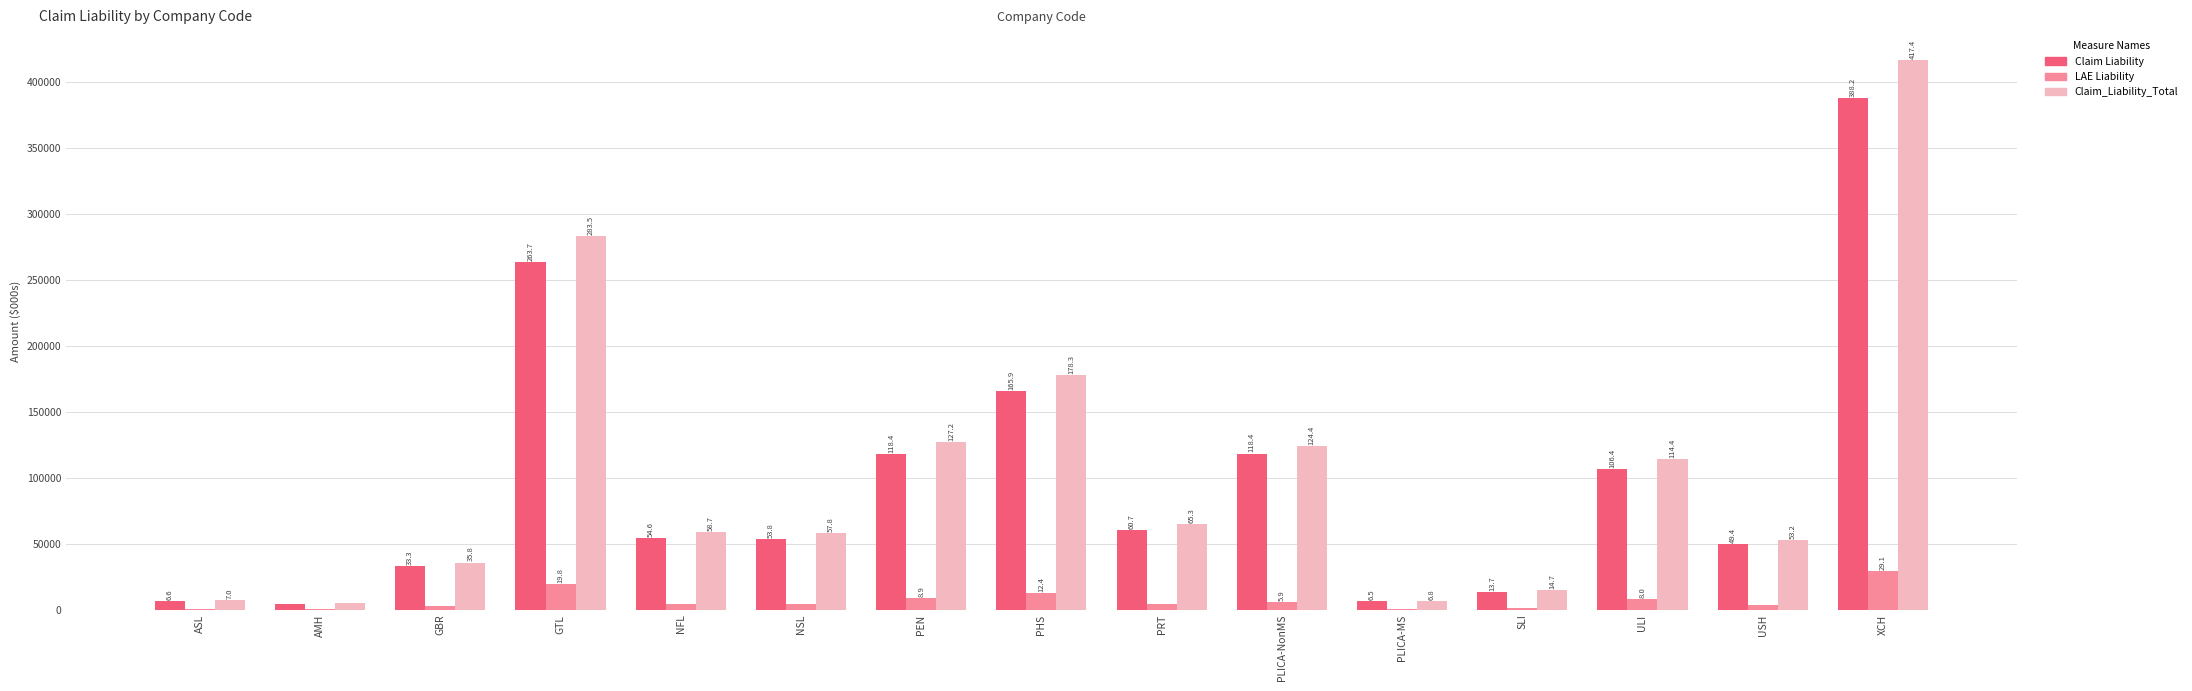

What are all the series names shown in the legend?

Claim Liability, LAE Liability, Claim_Liability_Total